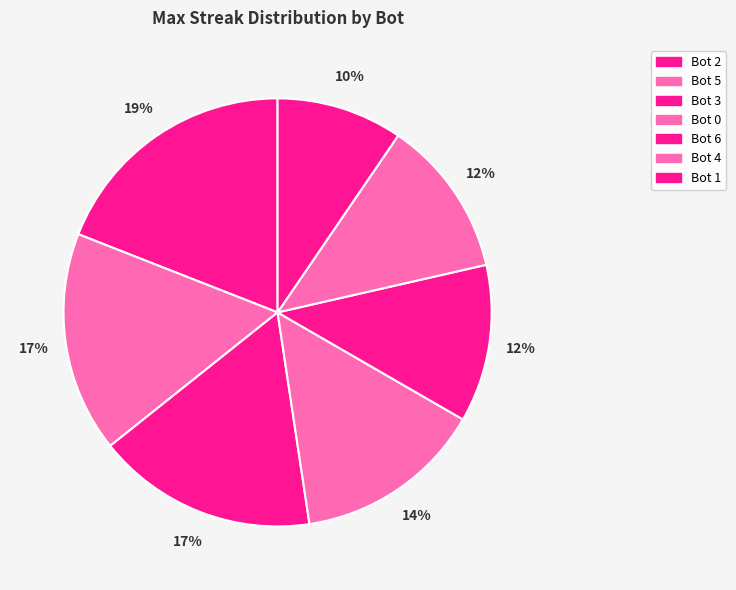

To the nearest percent, what portion does Bot 5 represent?

17%